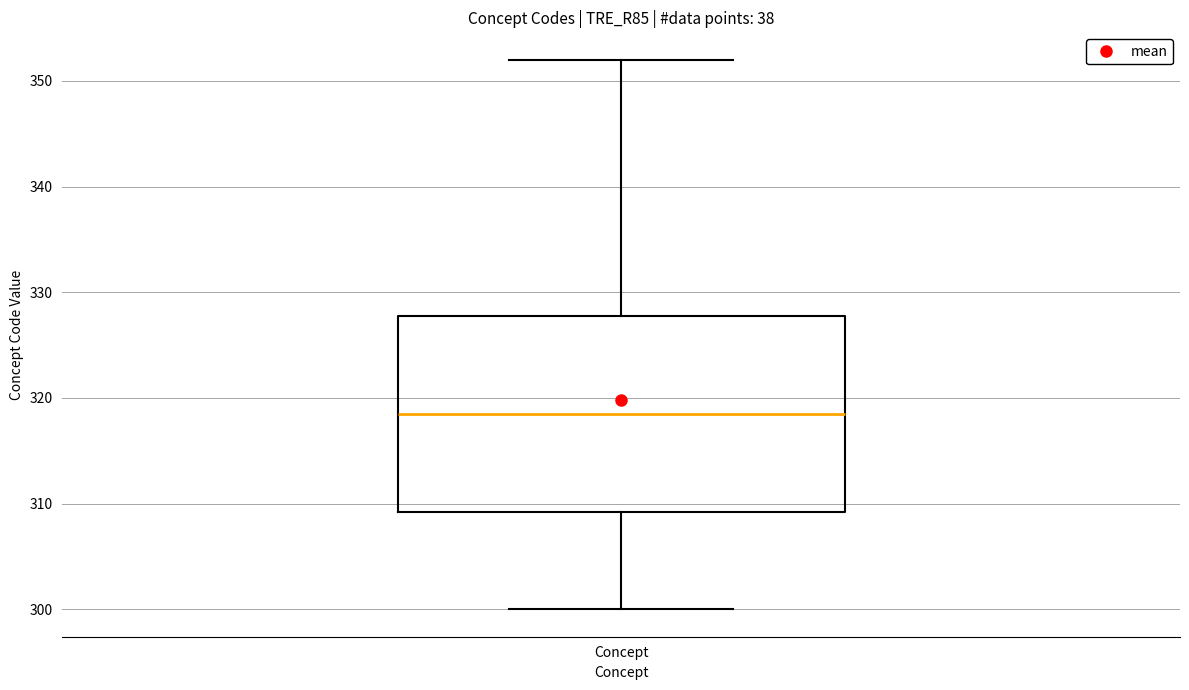

Where does the lower whisker of the box for Concept end on the y-axis? The values are not printed on the chart, so give them approximately, as read against the axis.

300